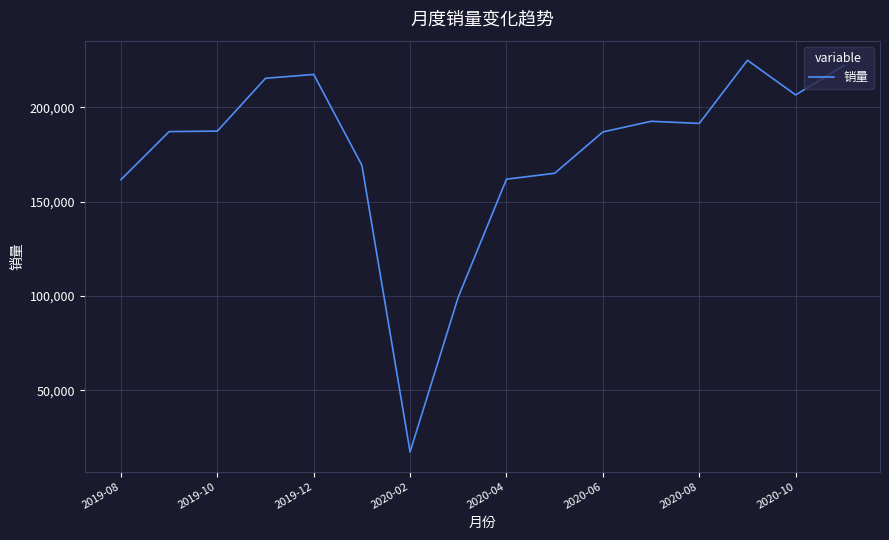

What is the maximum value shown in the chart?

225060